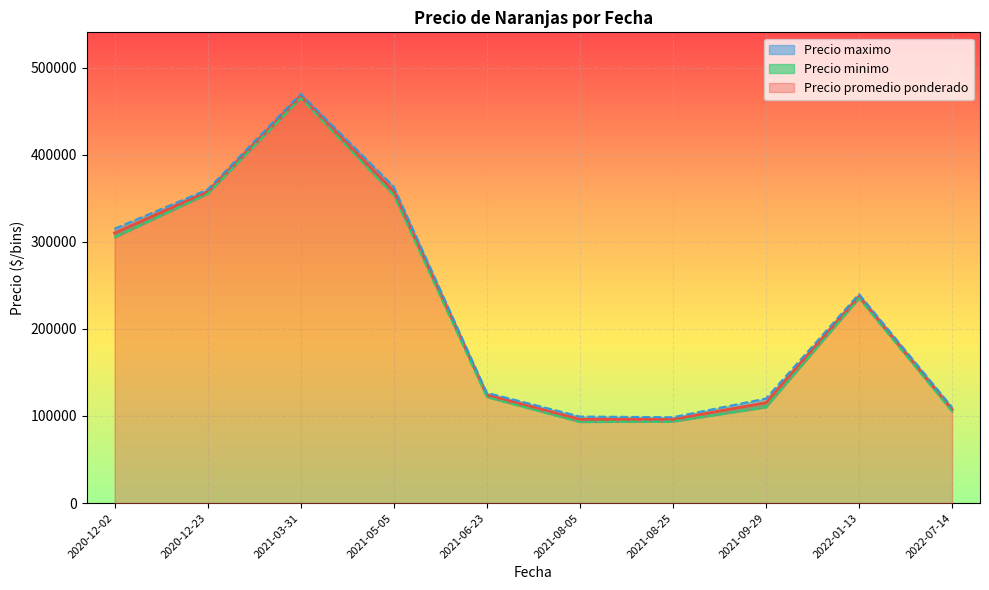

Rank the series by their maximum value, from lowest to highest.

Precio minimo, Precio promedio ponderado, Precio maximo